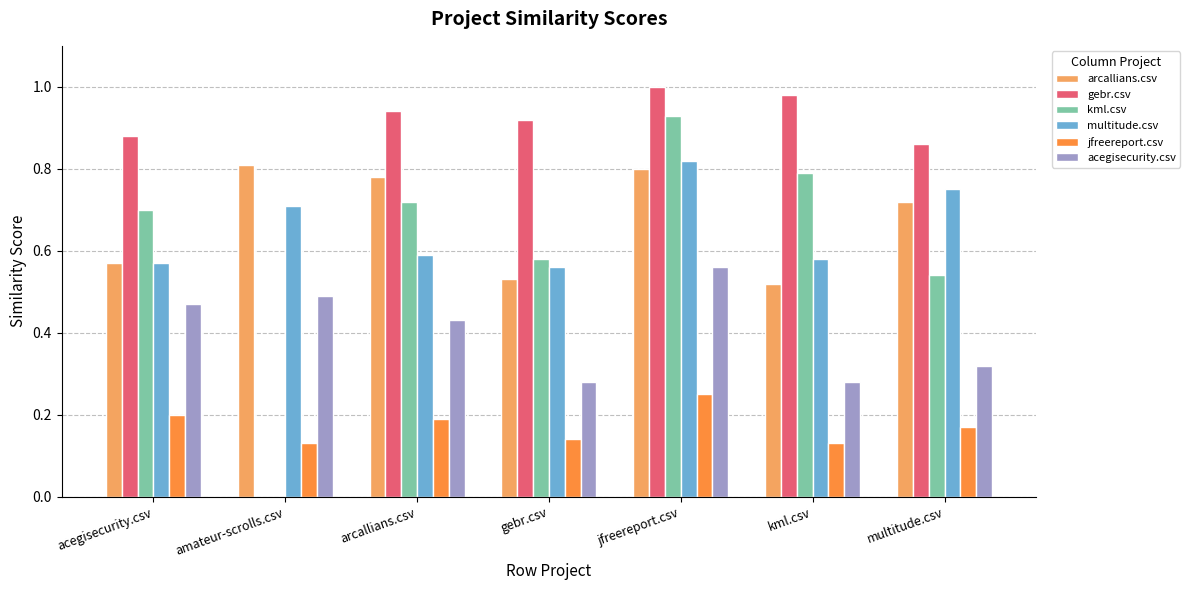

The acegisecurity.csv series shows 0.5 at acegisecurity.csv. True or false?

True